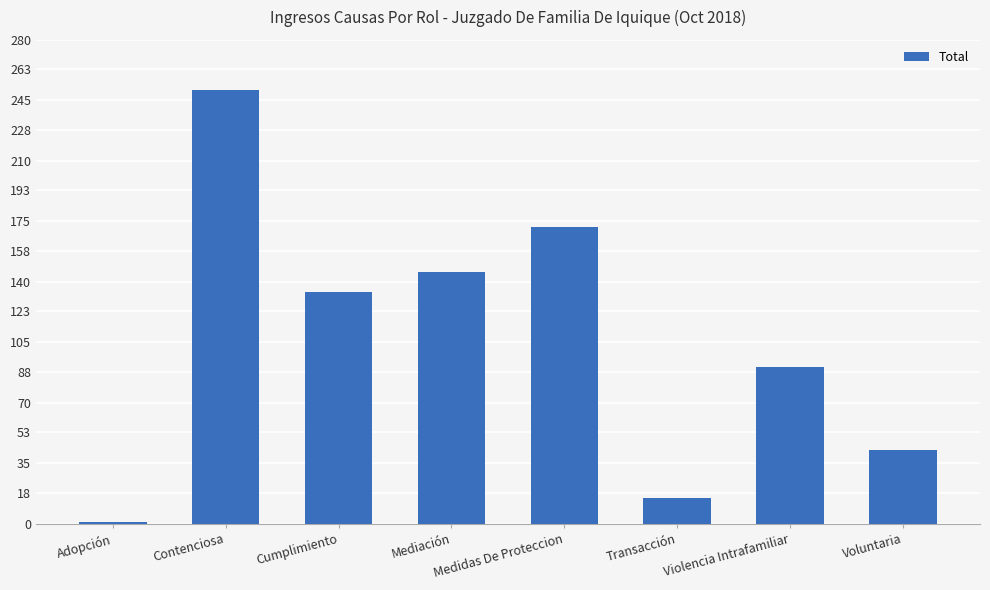

What is the sum of the values at Cumplimiento and Transacción?

149